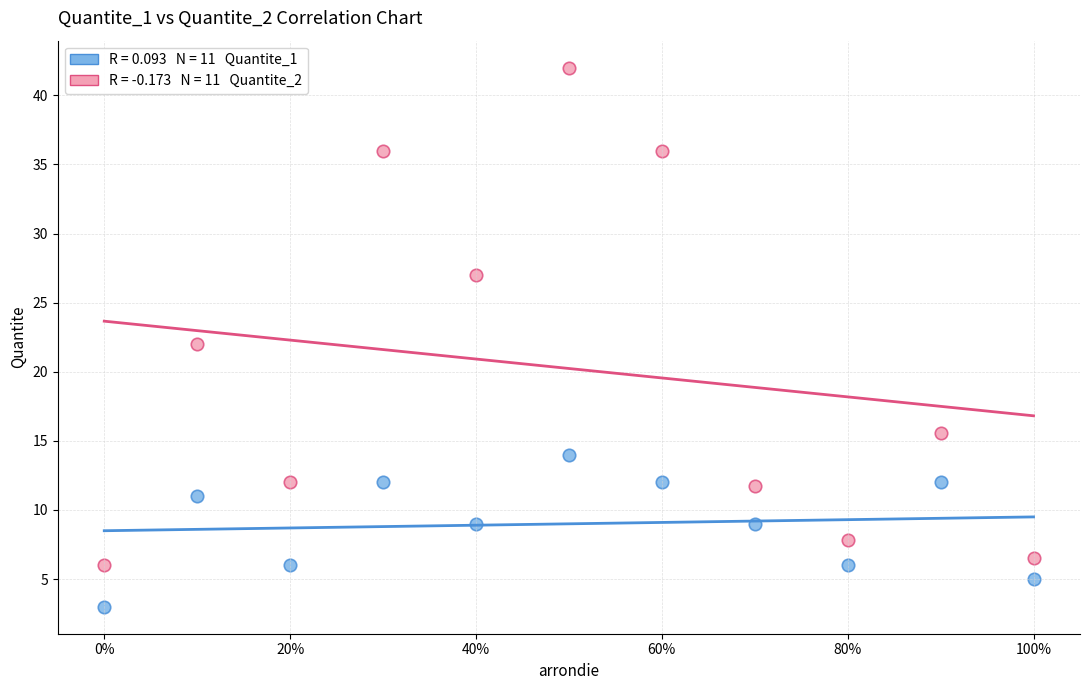

Across all data points, what is the range of Y values (max minus min)?

39.0